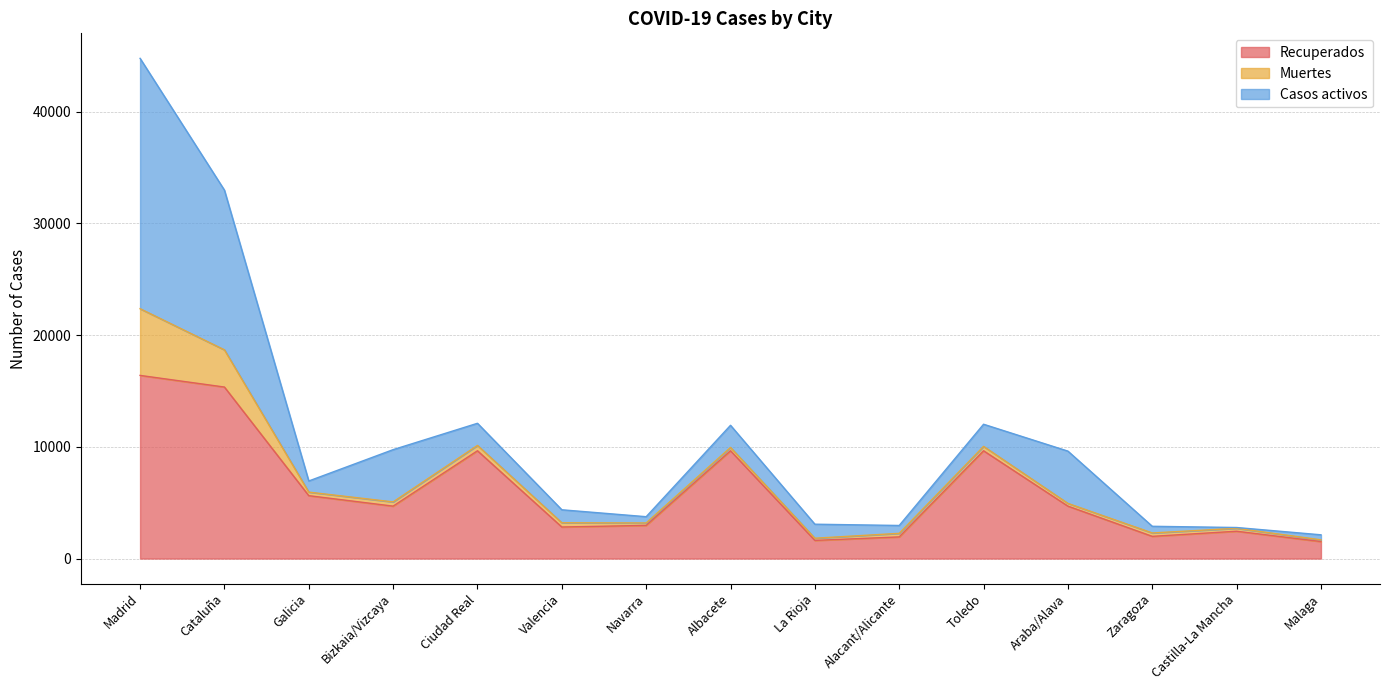

The value of Recuperados at Navarra is 2970. True or false?

True